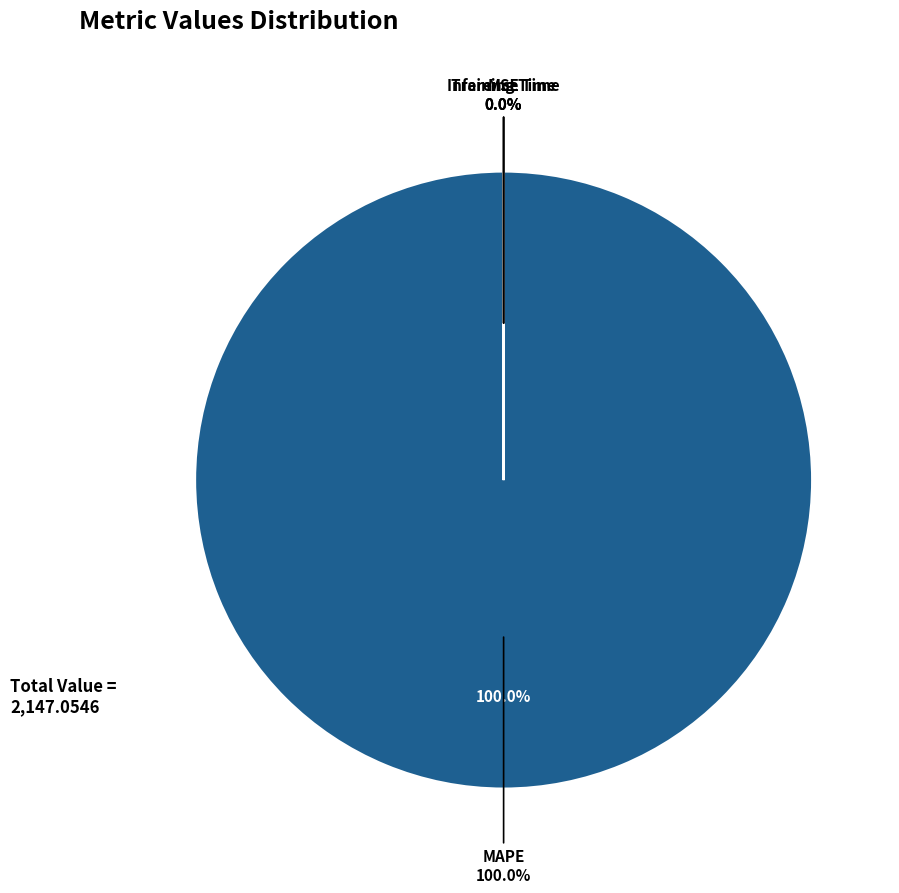

What is the smallest slice in the pie chart?

MSE